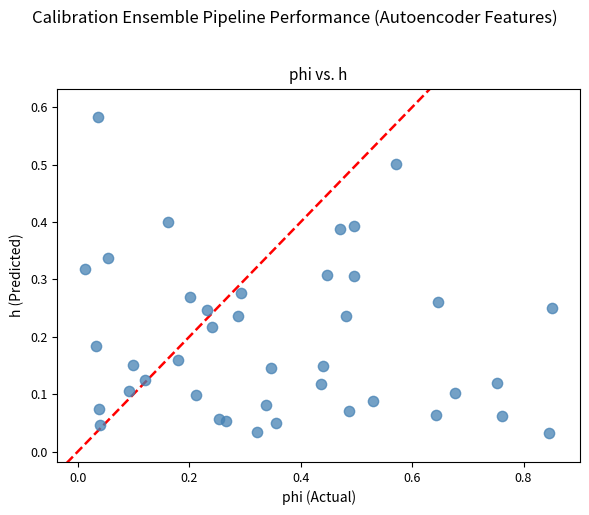

What is the range of X values (max minus min)?

0.8